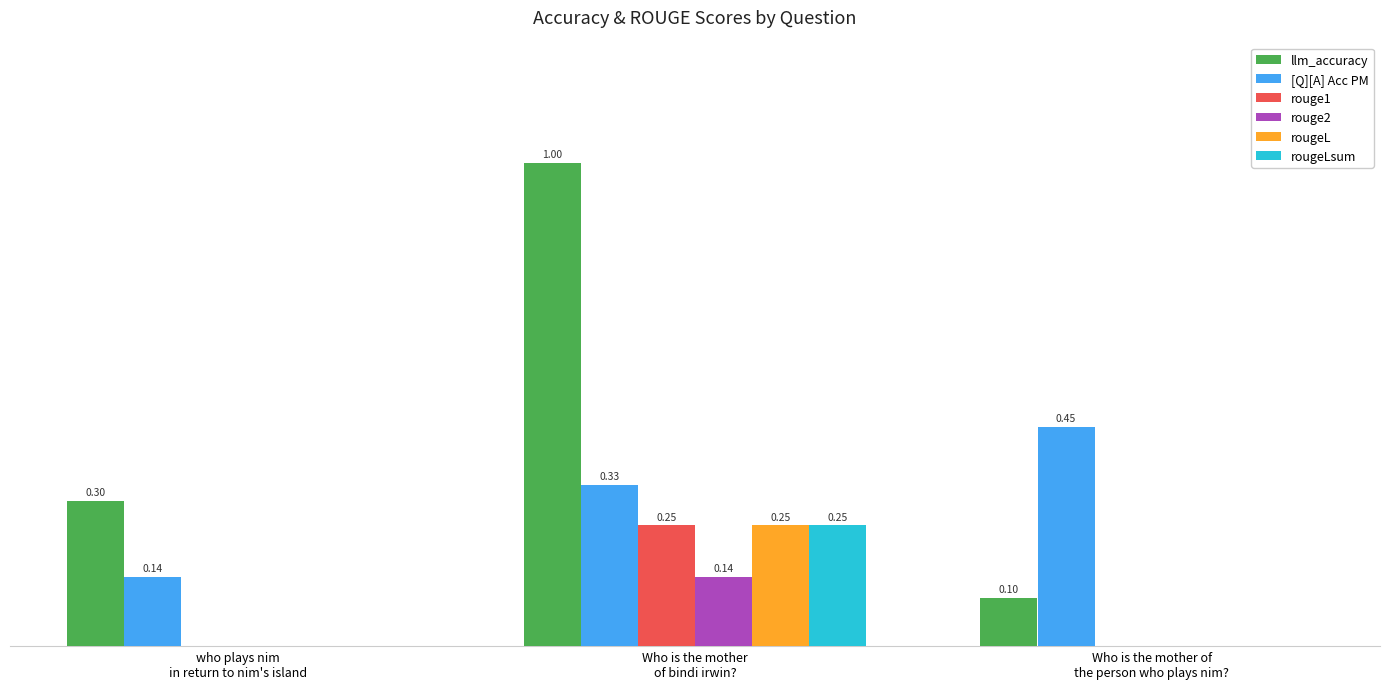

Does the chart contain stacked bars?

No